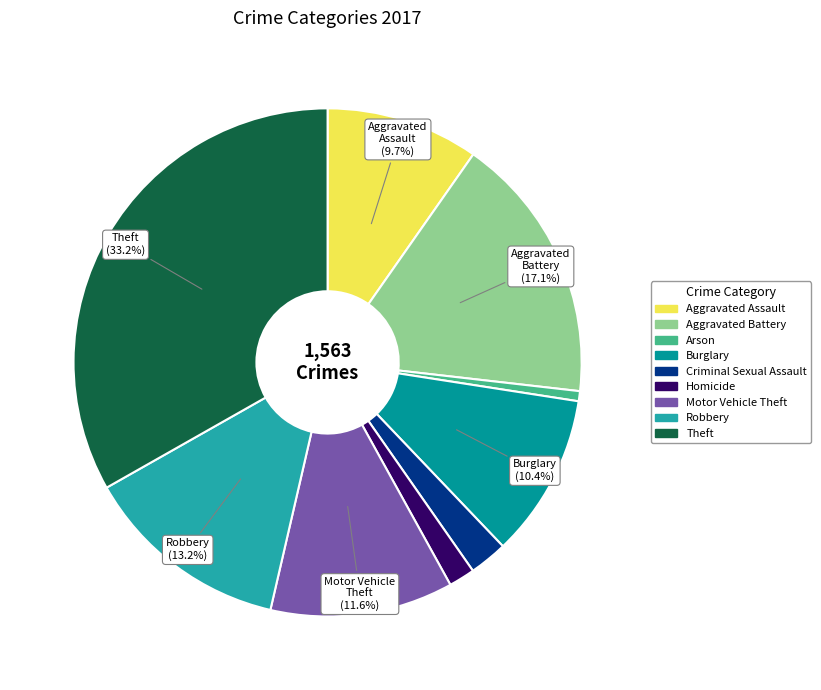

Which category has the smallest portion of the pie?

Arson